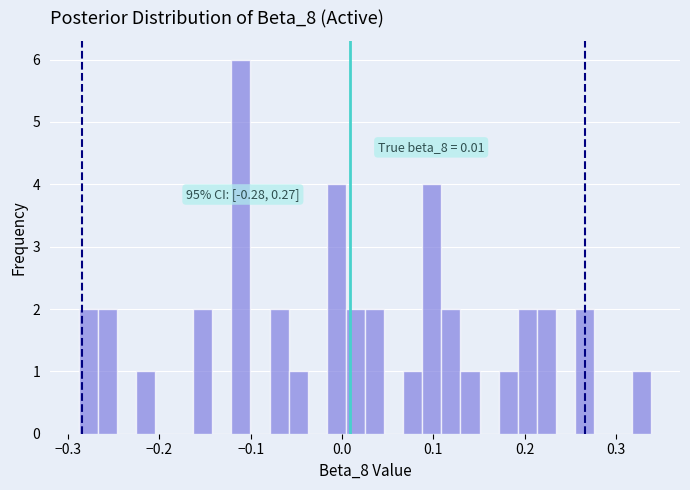

Read against the x-axis, roughly where is the centre of the tallest bar?

-0.11